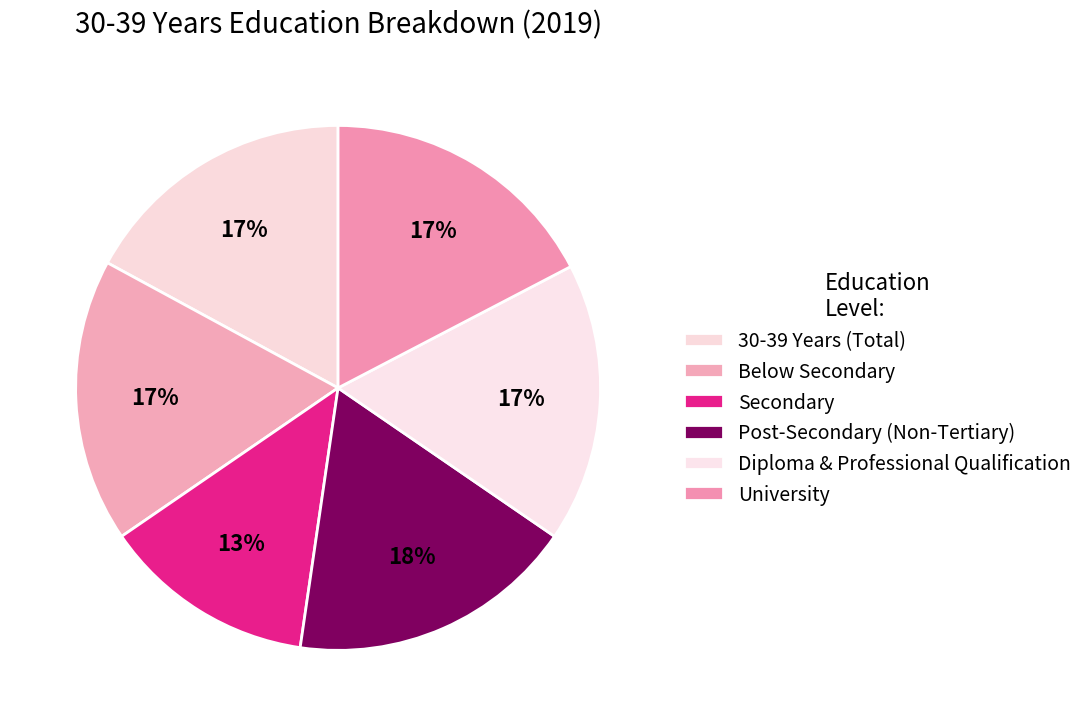

How many slices are in this pie chart?

6